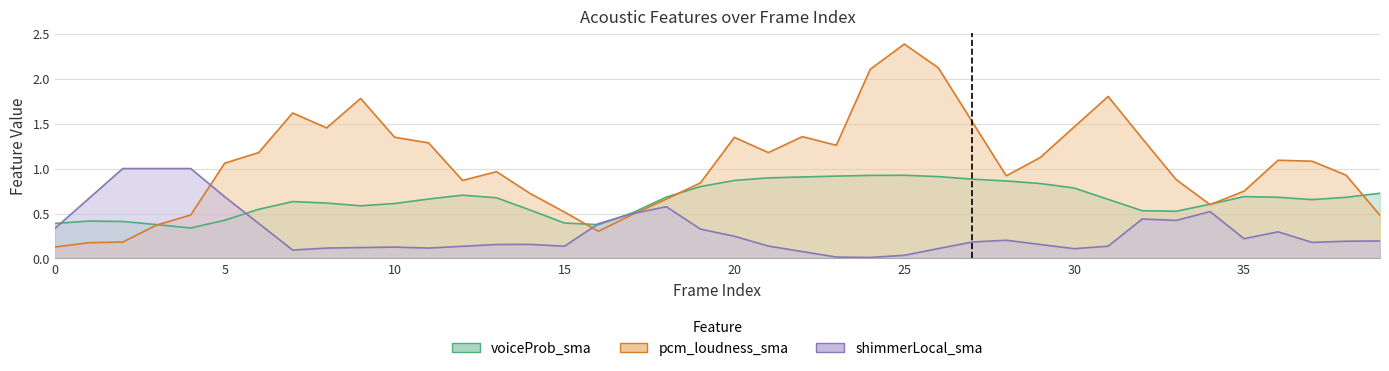

List the series in order of their peak value, lowest first.

voiceProb_sma, shimmerLocal_sma, pcm_loudness_sma